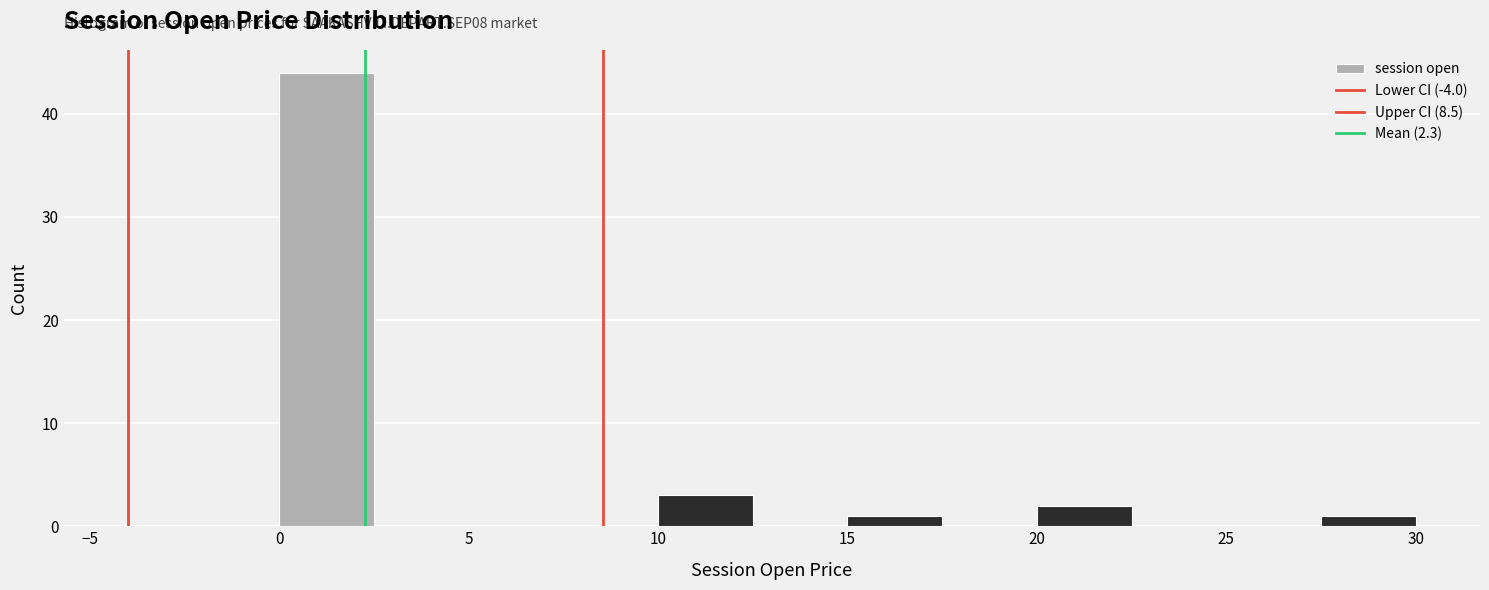

Which range on the x-axis has the tallest bar?

0.0 to 2.5